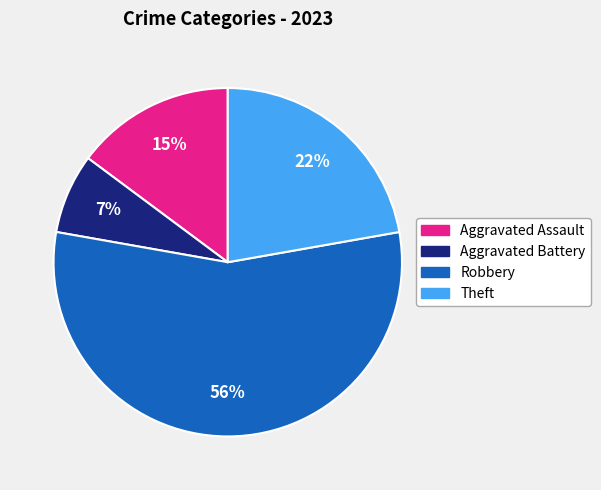

To the nearest percent, what is the average slice percentage?

25%